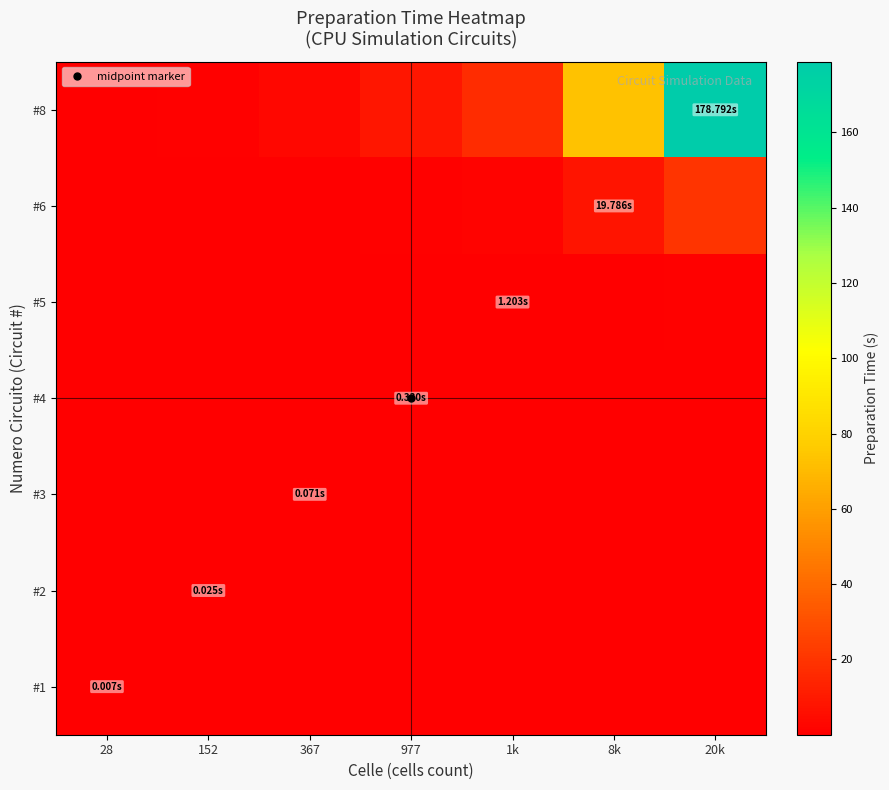

Reading left to right, list all the values displayed in this chart.

#1: 28=0.0	152=0.0	367=0.0	977=0.0	1k=0.0	8k=0.0	20k=0.0
#2: 28=0.0	152=0.0	367=0.0	977=0.0	1k=0.0	8k=0.0	20k=0.0
#3: 28=0.0	152=0.0	367=0.0	977=0.0	1k=0.0	8k=0.0	20k=0.1
#4: 28=0.0	152=0.0	367=0.0	977=0.0	1k=0.0	8k=0.1	20k=0.3
#5: 28=0.0	152=0.0	367=0.0	977=0.1	1k=0.1	8k=0.5	20k=1.2
#6: 28=0.0	152=0.1	367=0.4	977=0.9	1k=1.9	8k=8.1	20k=19.8
#8: 28=0.2	152=1.3	367=3.2	977=8.4	1k=17.0	8k=73.2	20k=178.8